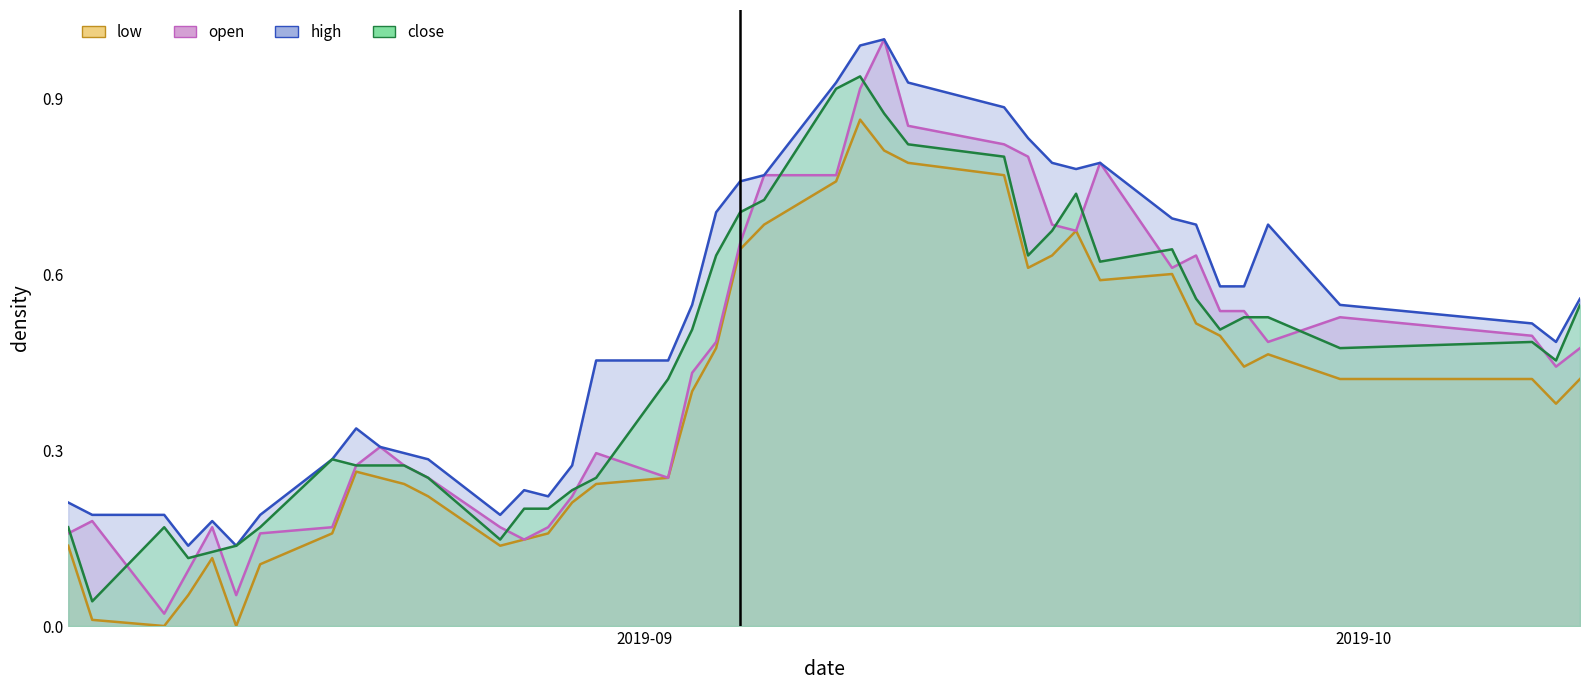

Reading right to left, transcribe all the data shown in this chart.

open: 0.5	0.4	0.5	0.5	0.5	0.5	0.5	0.6	0.6	0.8	0.7	0.7	0.8	0.8	0.9	1.0	0.9	0.8	0.8	0.7	0.5	0.4	0.3	0.3	0.2	0.2	0.1	0.2	0.3	0.3	0.3	0.3	0.2	0.2	0.1	0.2	0.1	0.0	0.2	0.2
high: 0.6	0.5	0.5	0.5	0.7	0.6	0.6	0.7	0.7	0.8	0.8	0.8	0.8	0.9	0.9	1.0	1.0	0.9	0.8	0.8	0.7	0.5	0.5	0.5	0.3	0.2	0.2	0.2	0.3	0.3	0.3	0.3	0.3	0.2	0.1	0.2	0.1	0.2	0.2	0.2
low: 0.4	0.4	0.4	0.4	0.5	0.4	0.5	0.5	0.6	0.6	0.7	0.6	0.6	0.8	0.8	0.8	0.9	0.8	0.7	0.6	0.5	0.4	0.3	0.2	0.2	0.2	0.1	0.1	0.2	0.2	0.3	0.3	0.2	0.1	0.0	0.1	0.1	0.0	0.0	0.1
close: 0.5	0.5	0.5	0.5	0.5	0.5	0.5	0.6	0.6	0.6	0.7	0.7	0.6	0.8	0.8	0.9	0.9	0.9	0.7	0.7	0.6	0.5	0.4	0.3	0.2	0.2	0.2	0.1	0.3	0.3	0.3	0.3	0.3	0.2	0.1	0.1	0.1	0.2	0.0	0.2